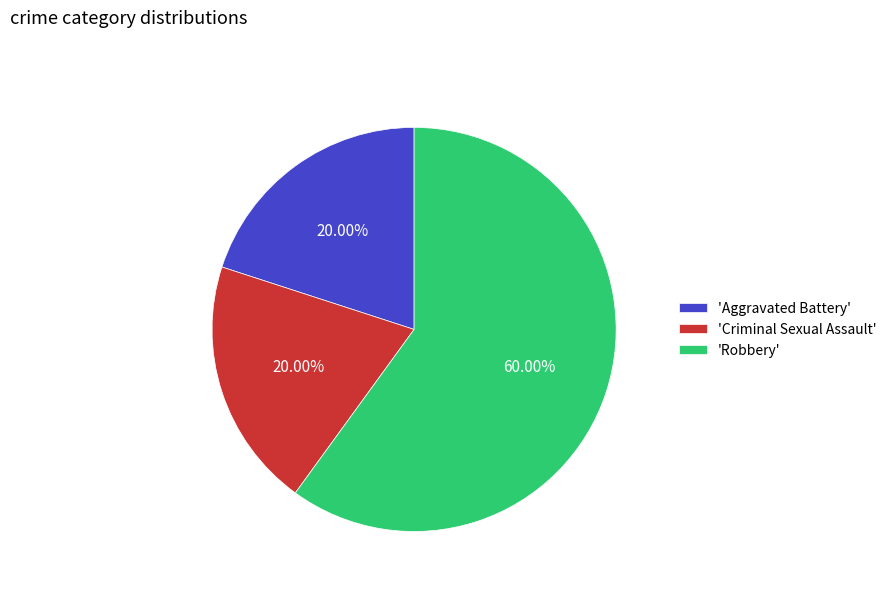

Which category has the biggest portion of the pie?

'Robbery'